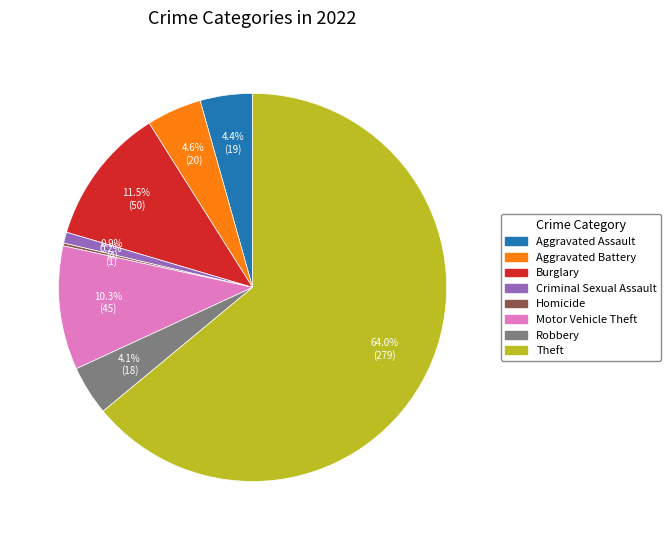

What percentage is the Theft slice, to the nearest percent?

64%